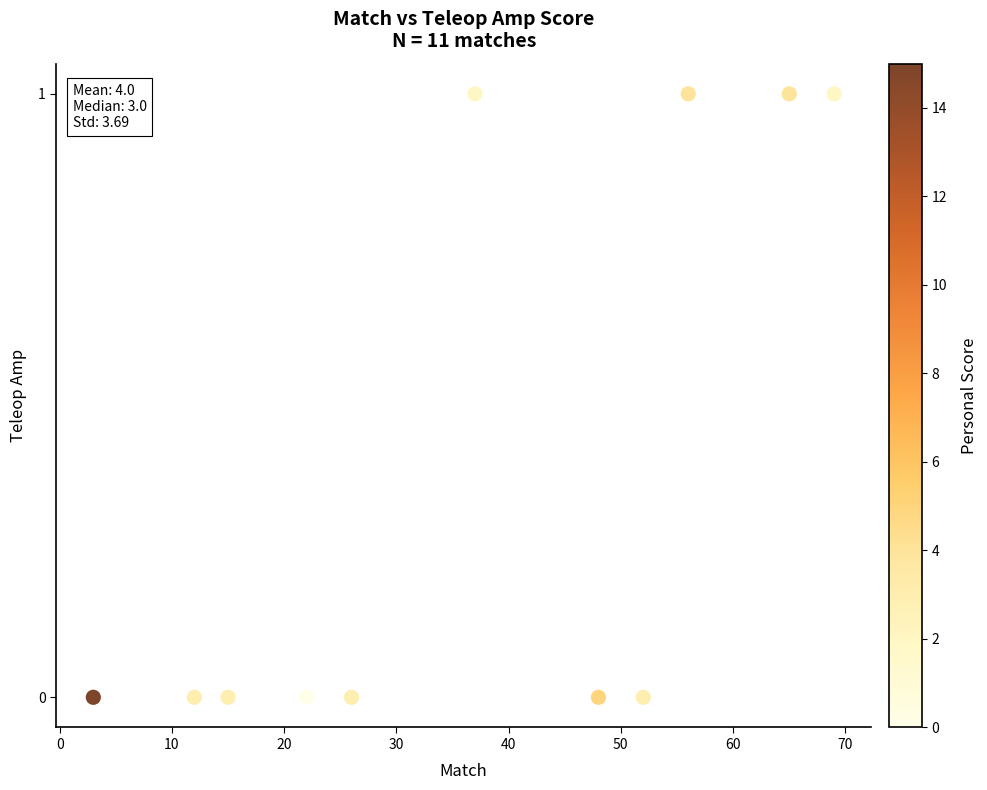

What is the range of X values (max minus min)?

66